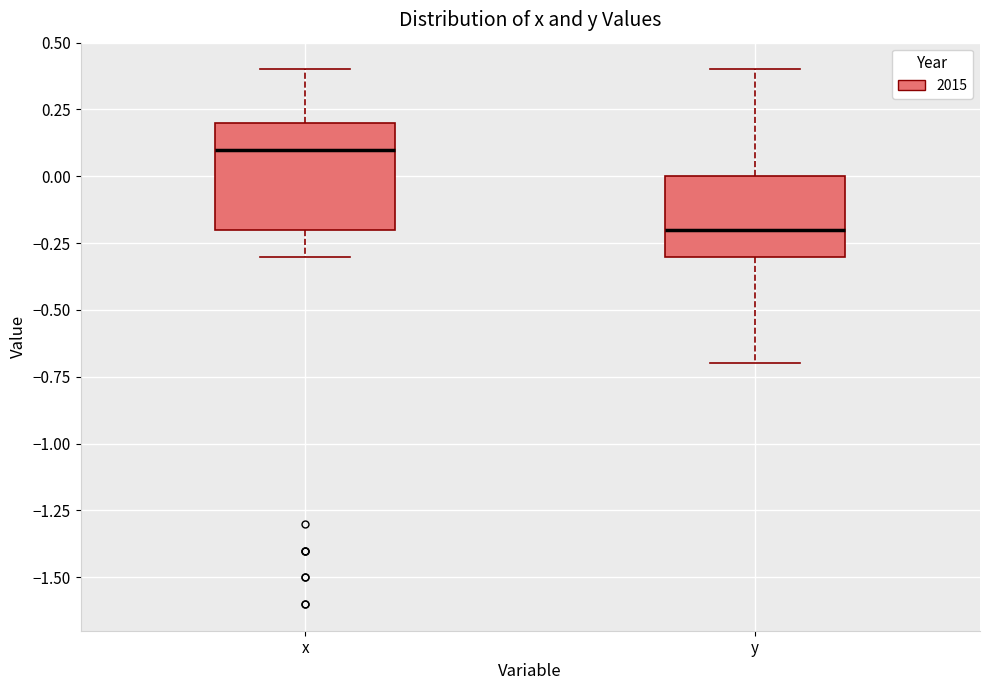

Where does the median line of the box for x sit on the y-axis? The values are not printed on the chart, so give them approximately, as read against the axis.

0.1